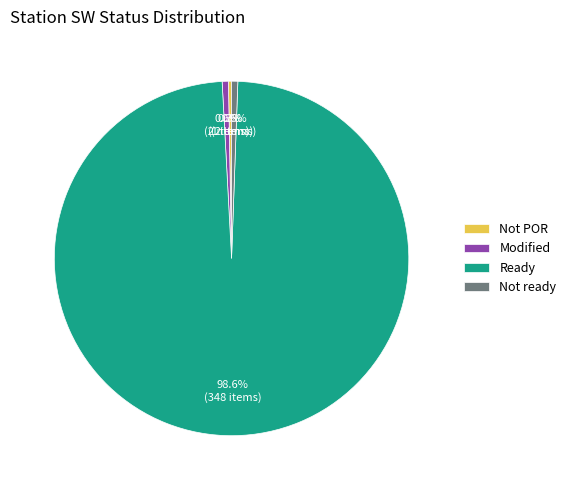

Which category has the biggest portion of the pie?

Ready